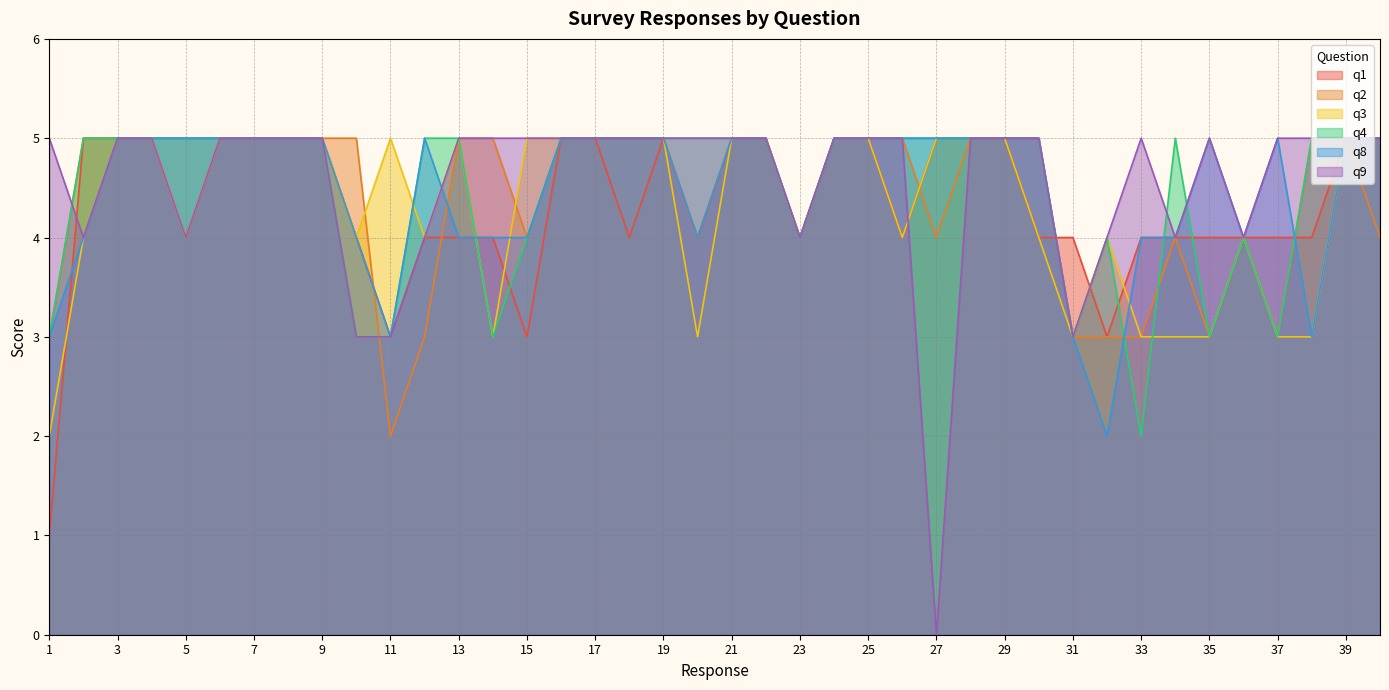

Reading left to right, transcribe all the data shown in this chart.

q1: 1	5	5	5	4	5	5	5	5	4	3	4	4	4	3	5	5	4	5	4	5	5	4	5	5	4	5	5	5	4	4	3	4	4	4	4	4	4	5	5
q2: 3	5	5	5	5	5	5	5	5	5	2	3	5	5	4	5	5	5	5	4	5	5	4	5	5	5	4	5	5	5	3	3	3	4	3	4	3	5	5	4
q3: 2	4	5	5	4	5	5	5	5	4	5	4	5	3	5	5	5	5	5	3	5	5	4	5	5	4	5	5	5	4	3	4	3	3	3	4	3	3	5	5
q4: 3	5	5	5	5	5	5	5	5	3	3	5	5	3	4	5	5	5	5	5	5	5	4	5	5	5	5	5	5	5	3	4	2	5	3	4	3	5	5	5
q8: 3	4	5	5	5	5	5	5	5	4	3	5	4	4	4	5	5	5	5	4	5	5	4	5	5	5	5	5	5	5	3	2	4	4	5	4	5	3	5	5
q9: 5	4	5	5	4	5	5	5	5	3	3	4	5	5	5	5	5	5	5	5	5	5	4	5	5	5	0	5	5	5	3	4	5	4	5	4	5	5	5	5